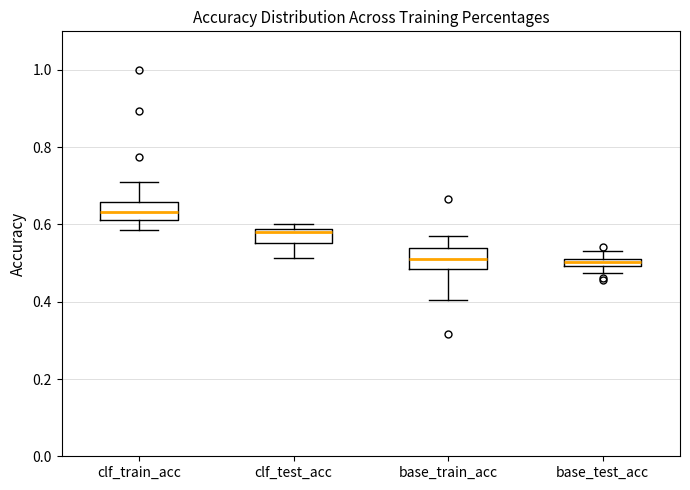

Which box has the highest median line?

clf_train_acc